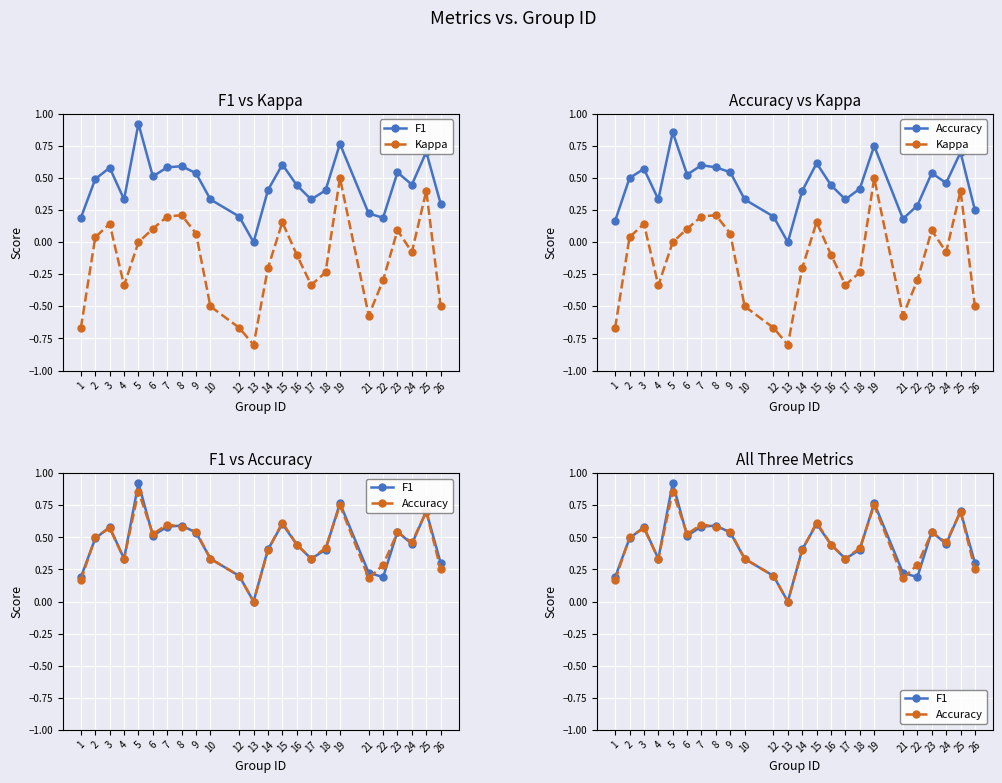

Reading left to right, extract all data points from this chart.

F1: 1=0.2	2=0.5	3=0.6	4=0.3	5=0.9	6=0.5	7=0.6	8=0.6	9=0.5	10=0.3	12=0.2	13=0.0	14=0.4	15=0.6	16=0.4	17=0.3	18=0.4	19=0.8	21=0.2	22=0.2	23=0.5	24=0.4	25=0.7	26=0.3
Kappa: 1=-0.7	2=0.0	3=0.1	4=-0.3	5=0.0	6=0.1	7=0.2	8=0.2	9=0.1	10=-0.5	12=-0.7	13=-0.8	14=-0.2	15=0.2	16=-0.1	17=-0.3	18=-0.2	19=0.5	21=-0.6	22=-0.3	23=0.1	24=-0.1	25=0.4	26=-0.5
Accuracy: 1=0.2	2=0.5	3=0.6	4=0.3	5=0.9	6=0.5	7=0.6	8=0.6	9=0.5	10=0.3	12=0.2	13=0.0	14=0.4	15=0.6	16=0.4	17=0.3	18=0.4	19=0.8	21=0.2	22=0.3	23=0.5	24=0.5	25=0.7	26=0.2